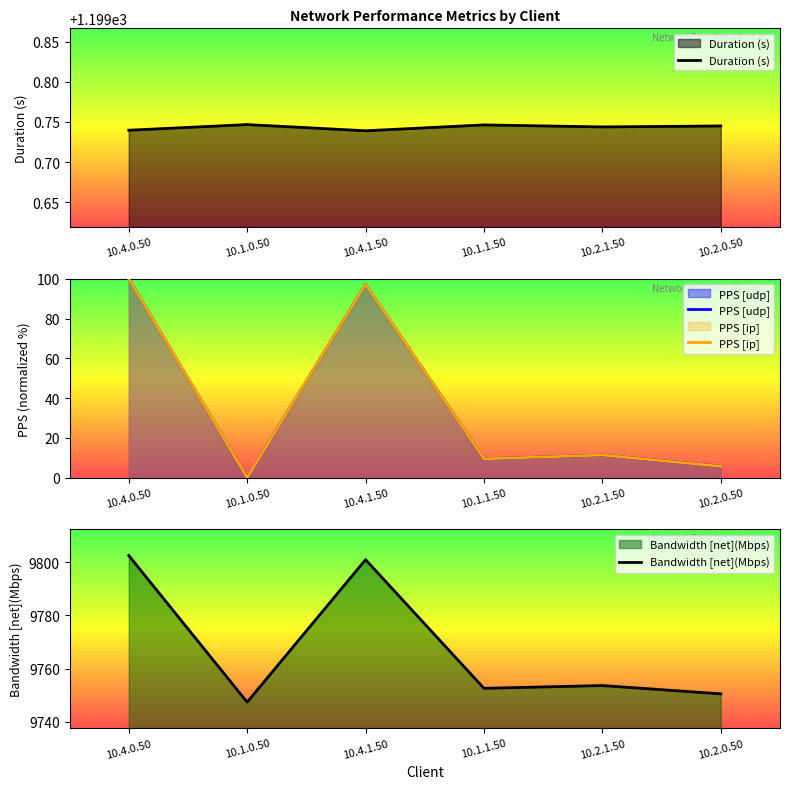

What is the label of the 6th point from the right?

10.4.0.50